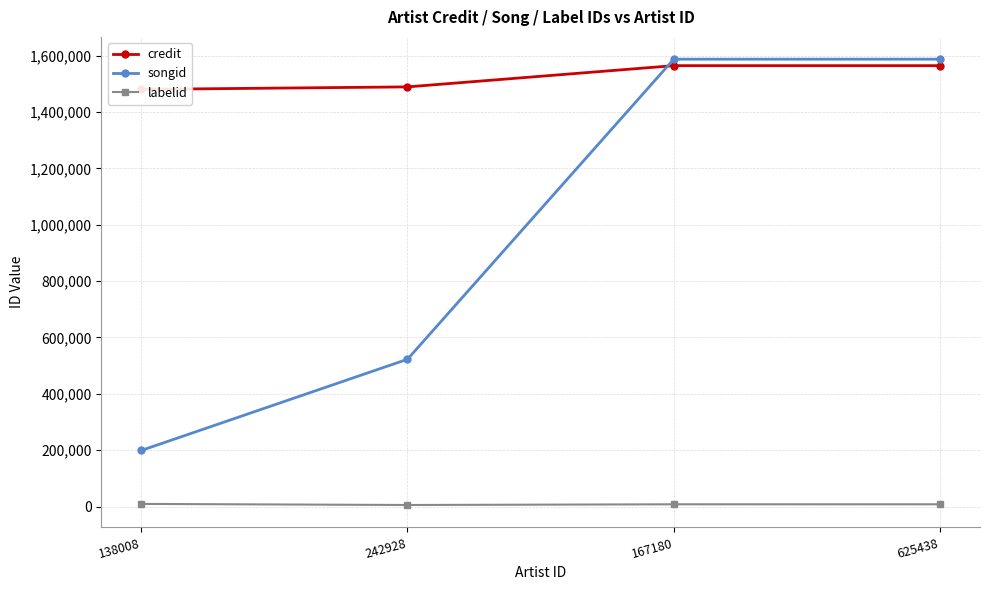

Reading left to right, what are all the values shown in this chart?

credit: 1480074	1488924	1564275	1564275
songid: 198932	522563	1587226	1587226
labelid: 9369	5484	7987	7987